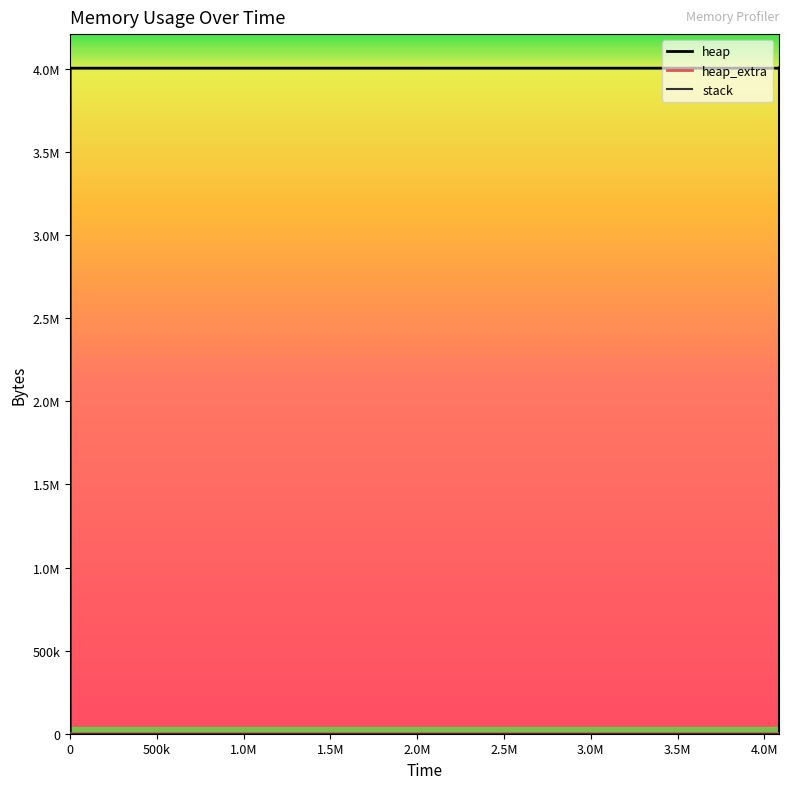

Which series has the widest spread of values?

heap